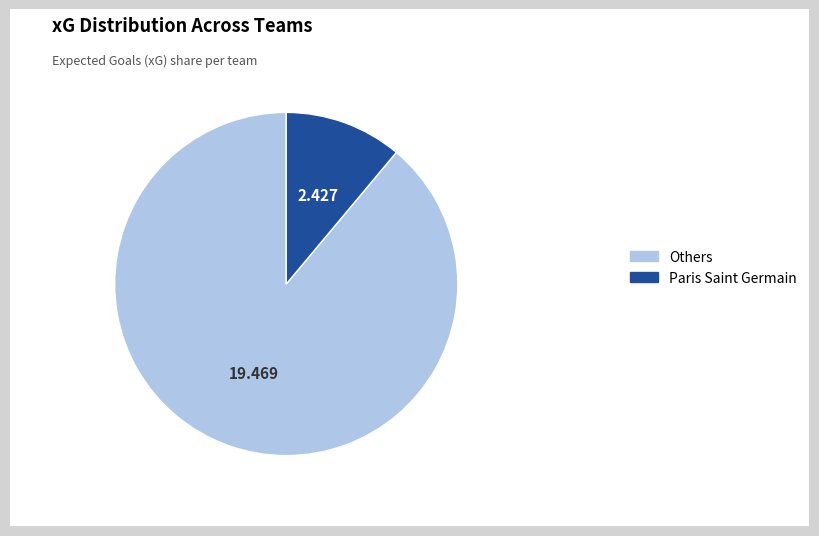

Which category has the biggest portion of the pie?

Others